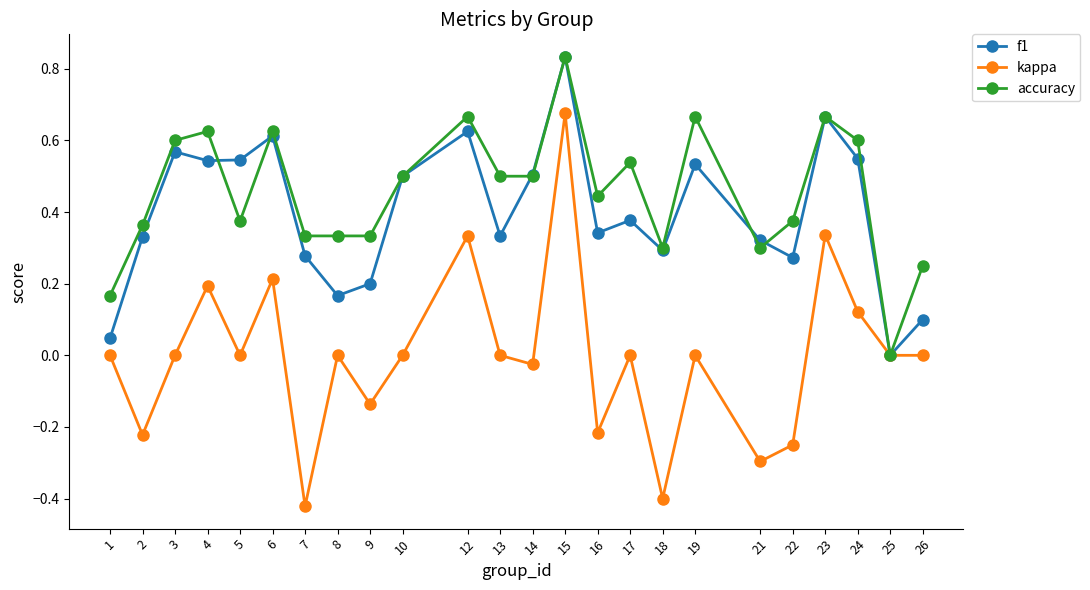

Between 4 and 10, which series saw the biggest shift?

kappa